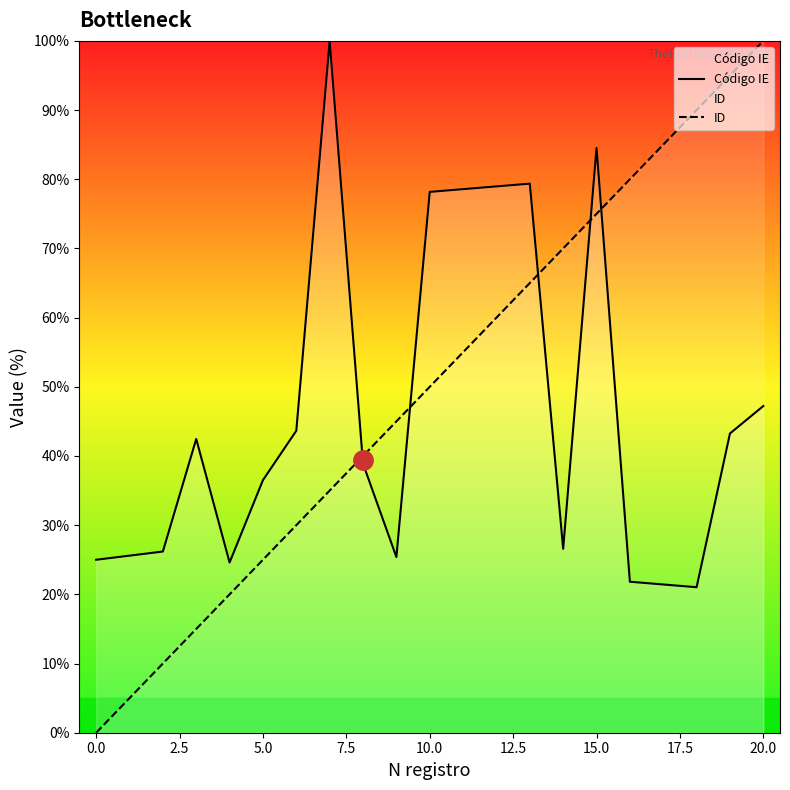

How many values in the ID series are below 55?

10